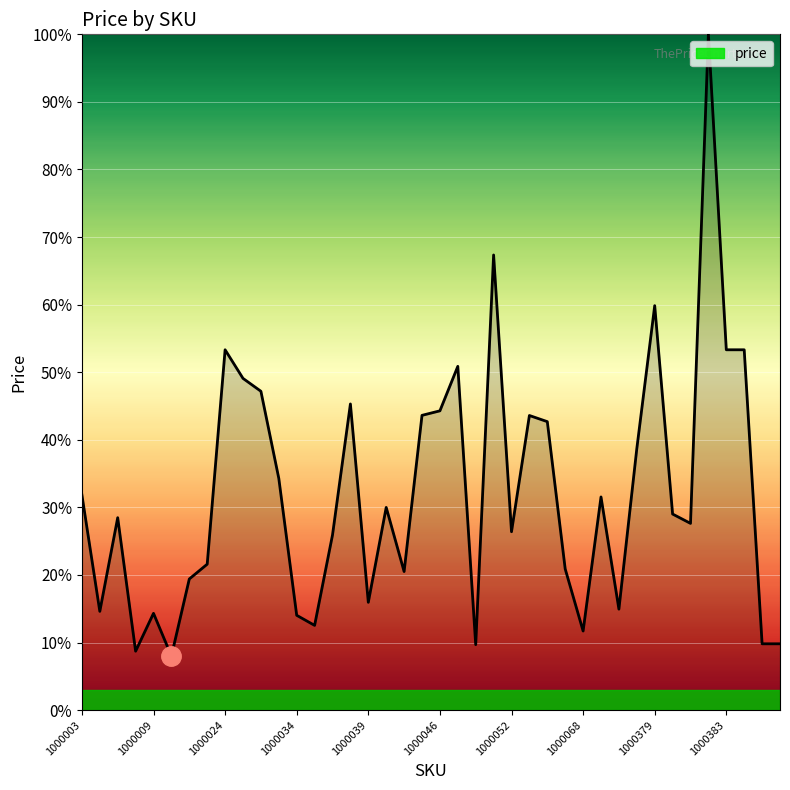

What is the difference between the maximum and minimum values?

92.0